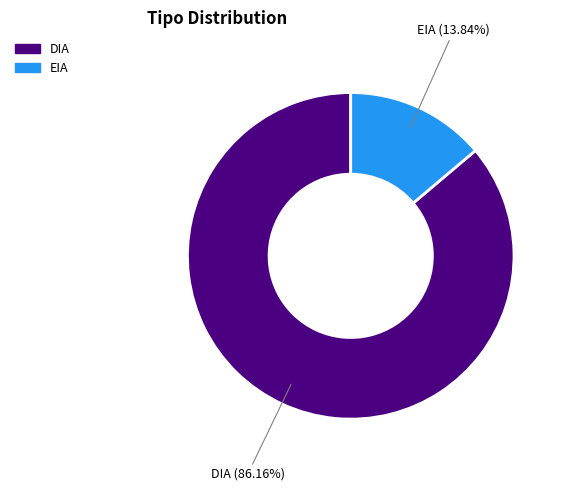

True or false: DIA accounts for 86% of the total.

True